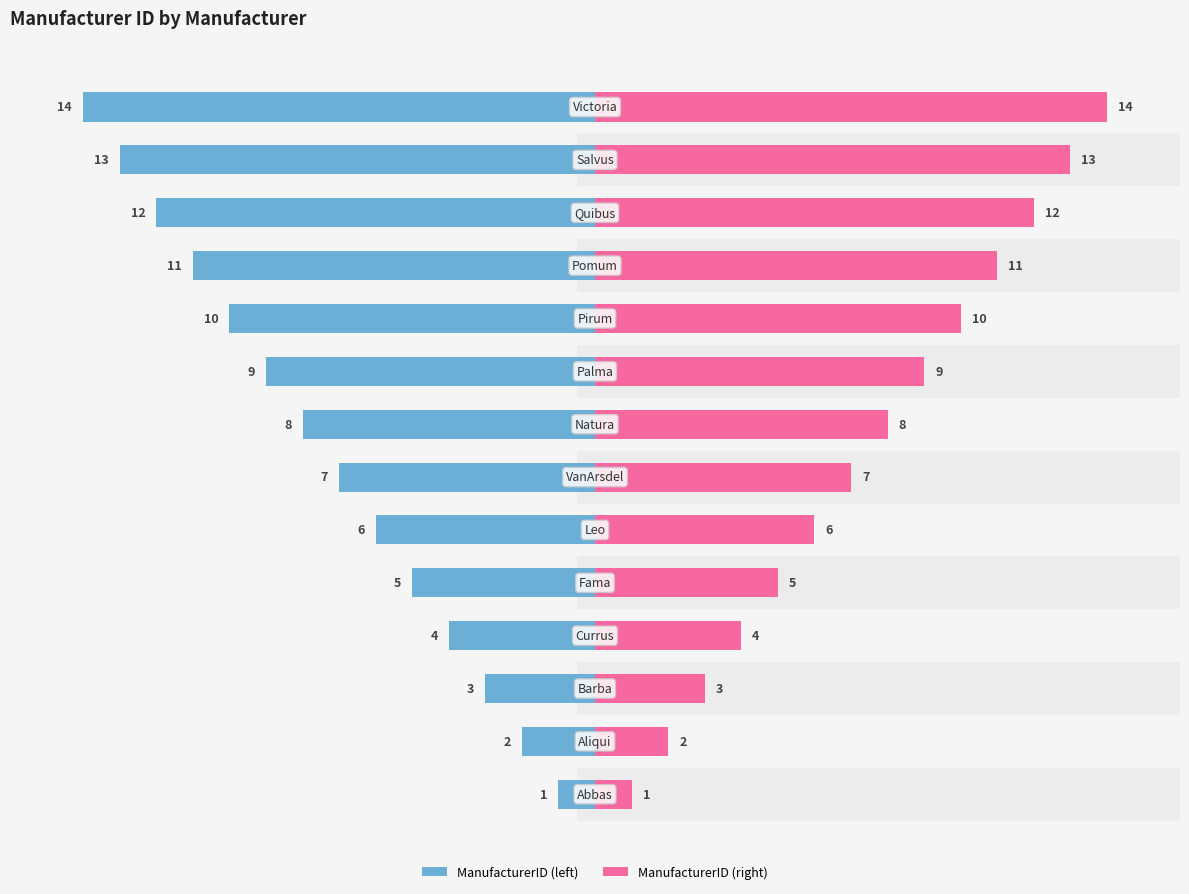

Rank the series by their maximum value, from lowest to highest.

ManufacturerID, ManufacturerID (right)